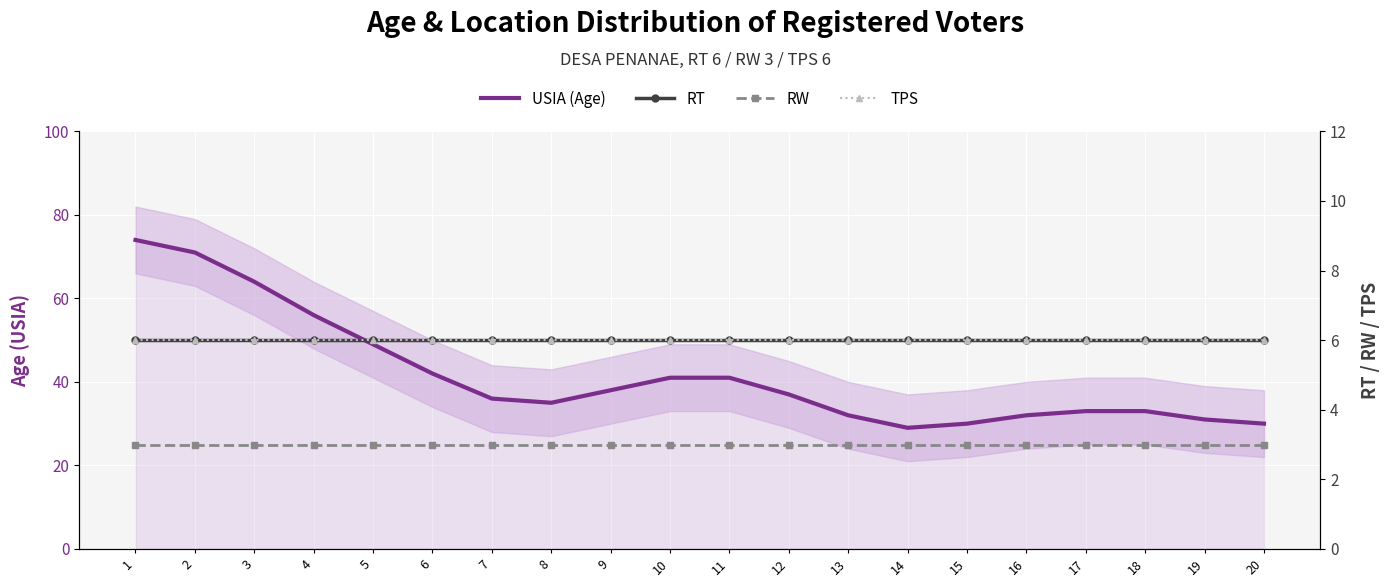

What is the minimum value shown in the chart?

3